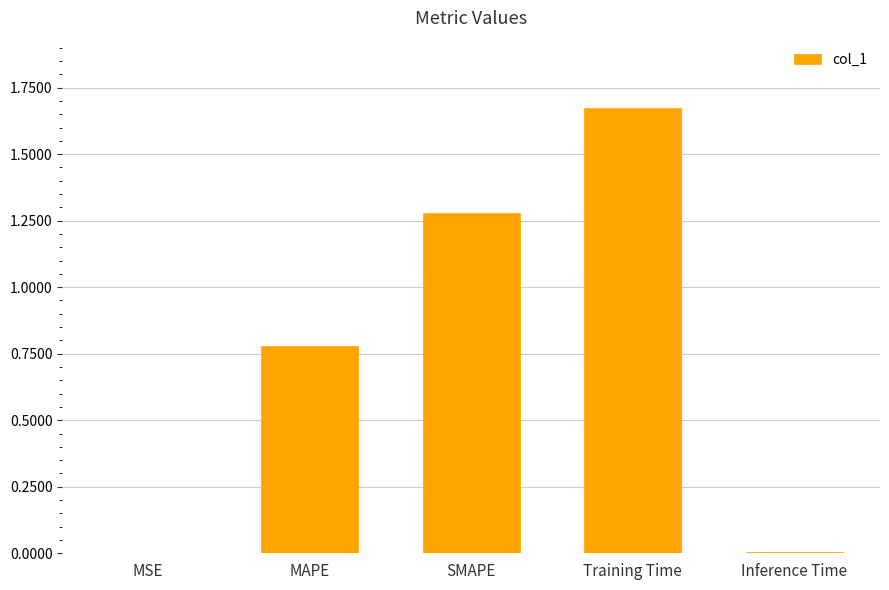

Is it true that the value at Inference Time is 0.0?

True